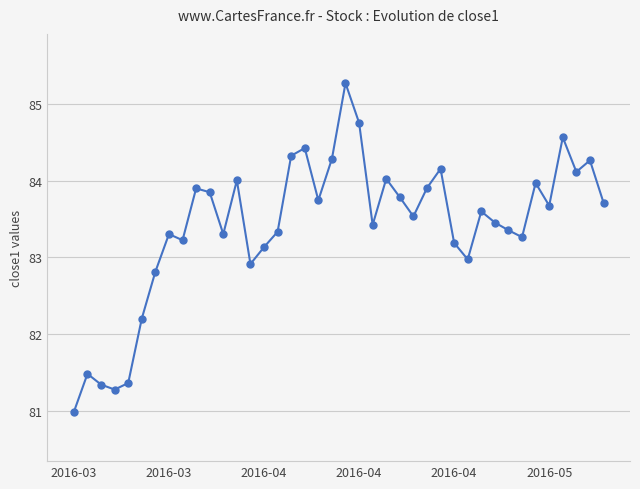

What is the sum of all values?

3336.2